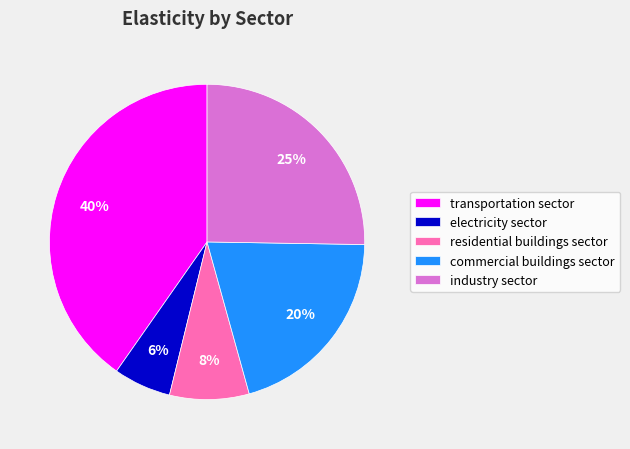

Do commercial buildings sector and industry sector together represent more than half of the pie?

No